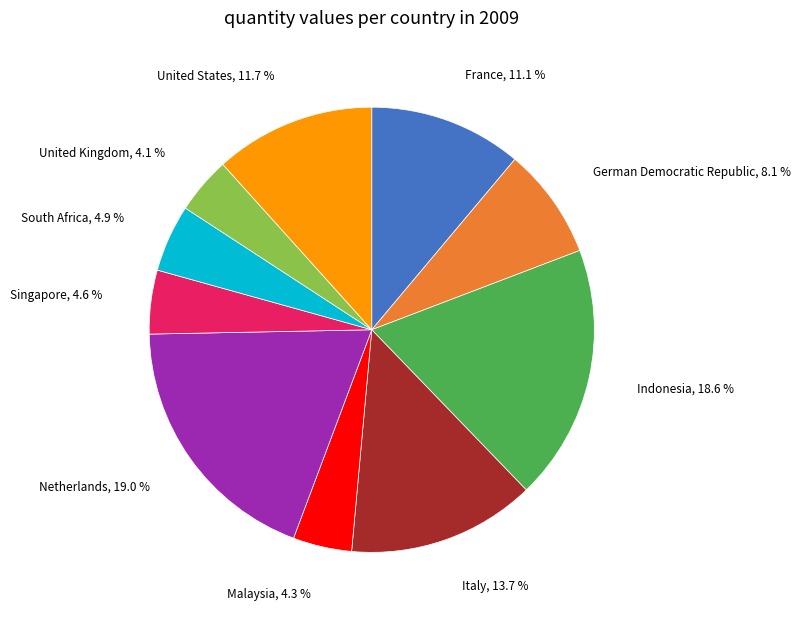

Is there a majority slice in this chart?

No